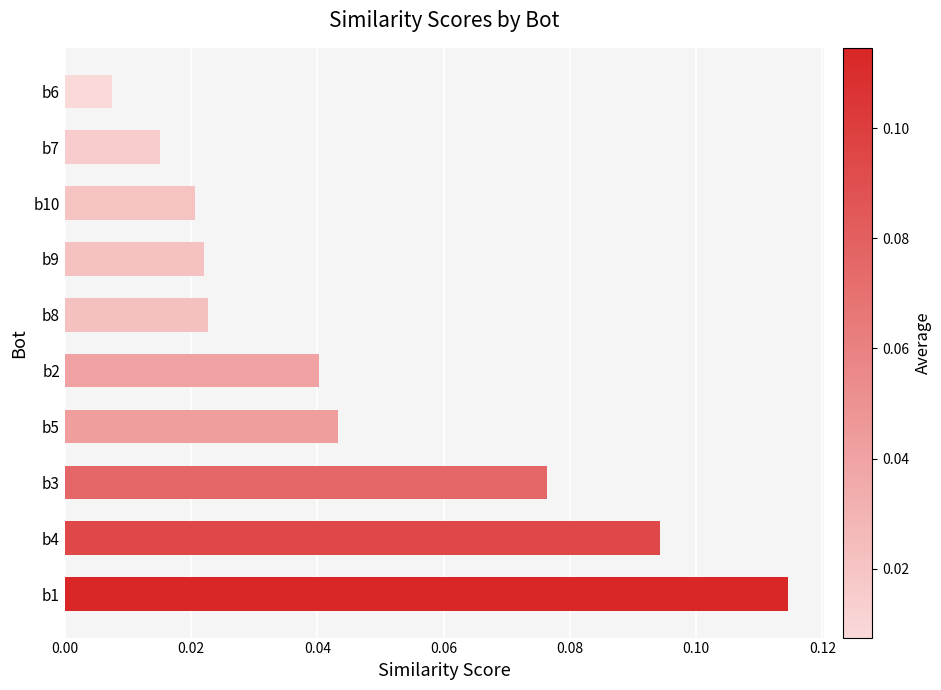

At which label is the value closest to 0?

b6